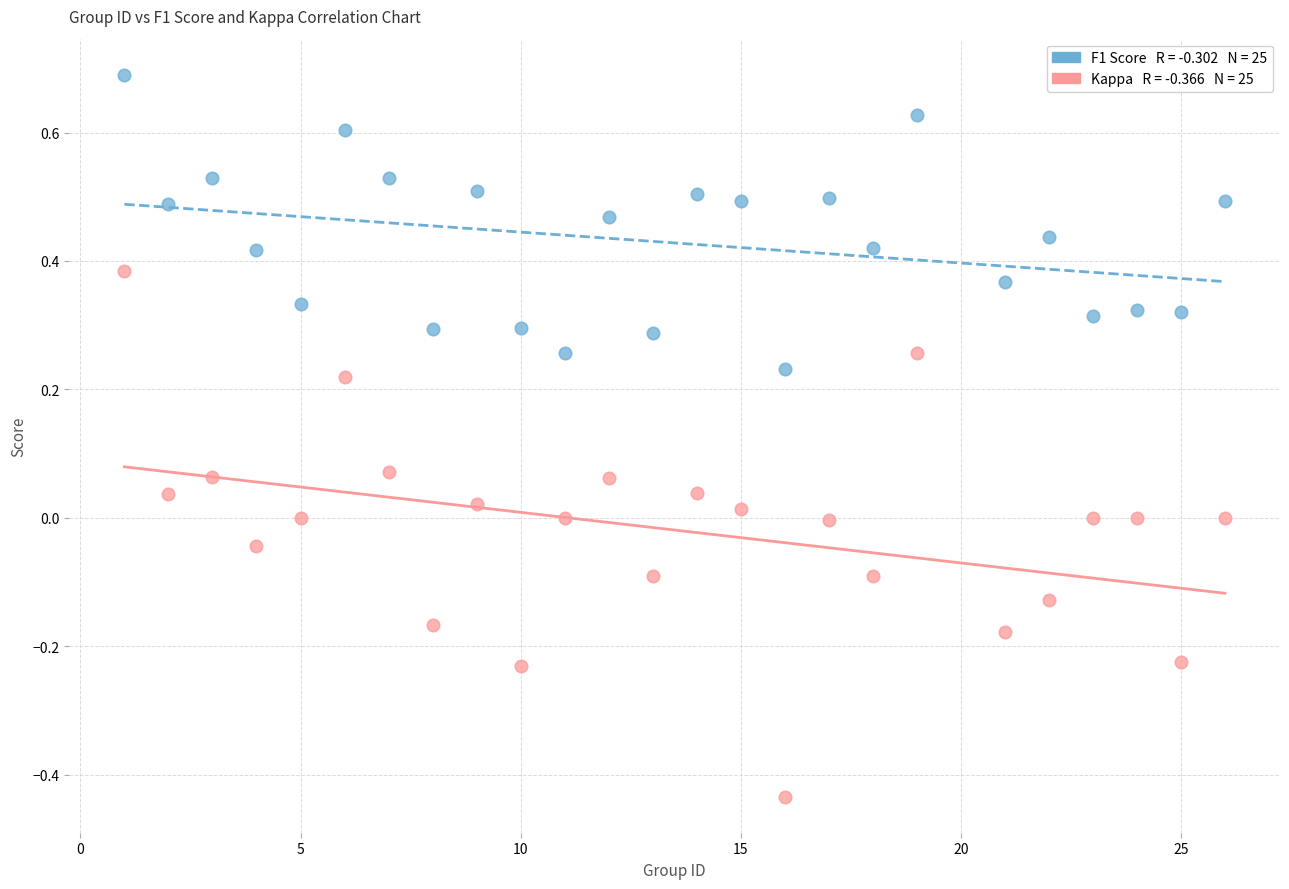

Across all data points, what is the range of Y values (max minus min)?

1.1